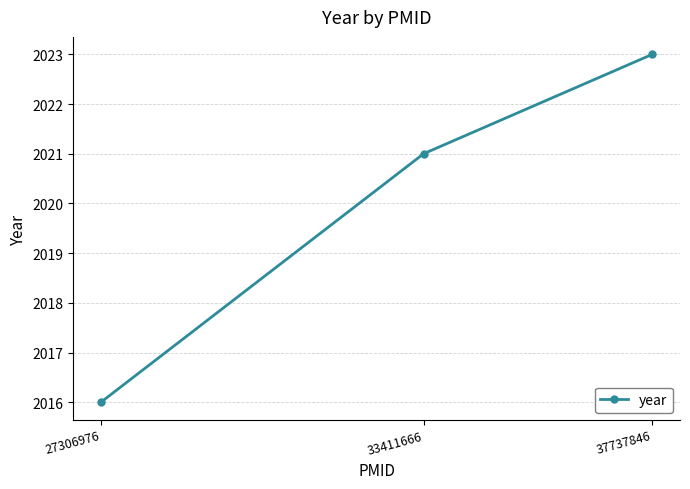

Where is the data nearest to the value 2019?

33411666